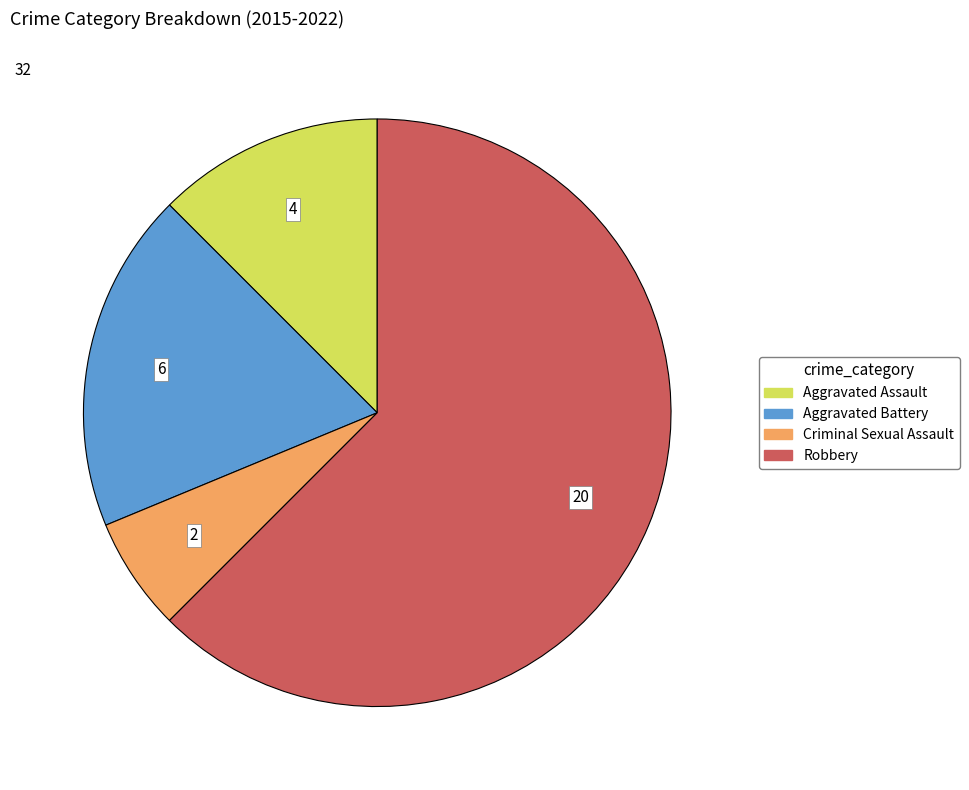

What is the ratio of the value at Aggravated Assault to the value at Aggravated Battery?

0.7